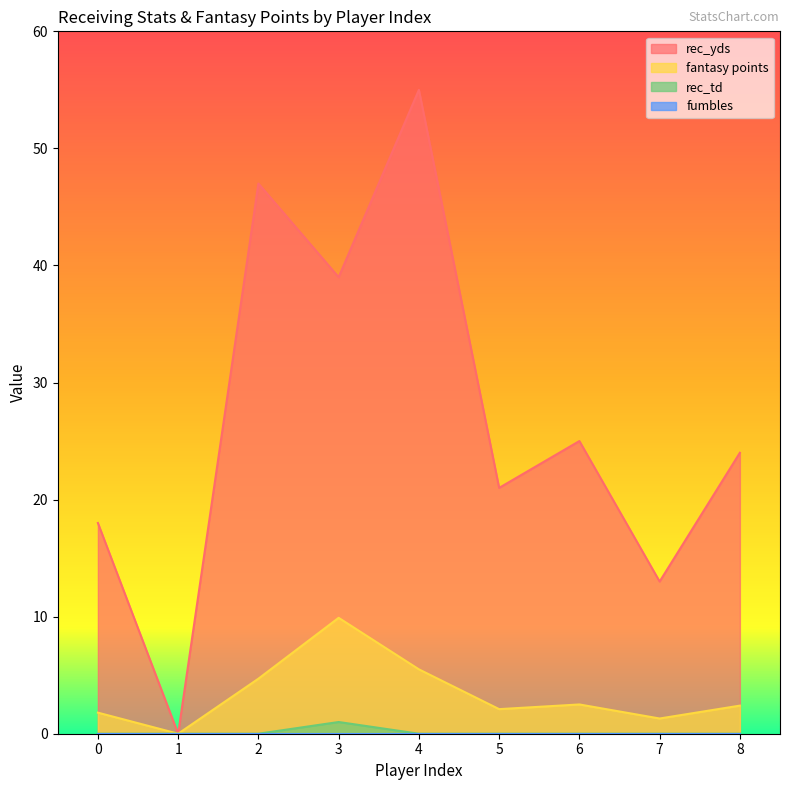

Where is the first local minimum for fantasy points?

1